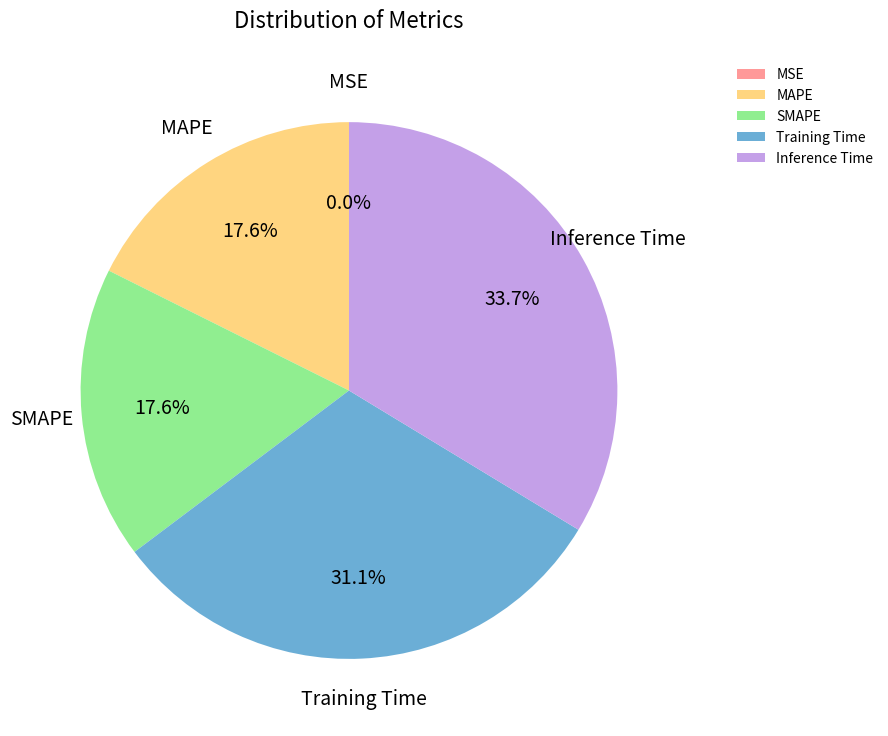

How much of the chart is everything except Training Time?

68.9%